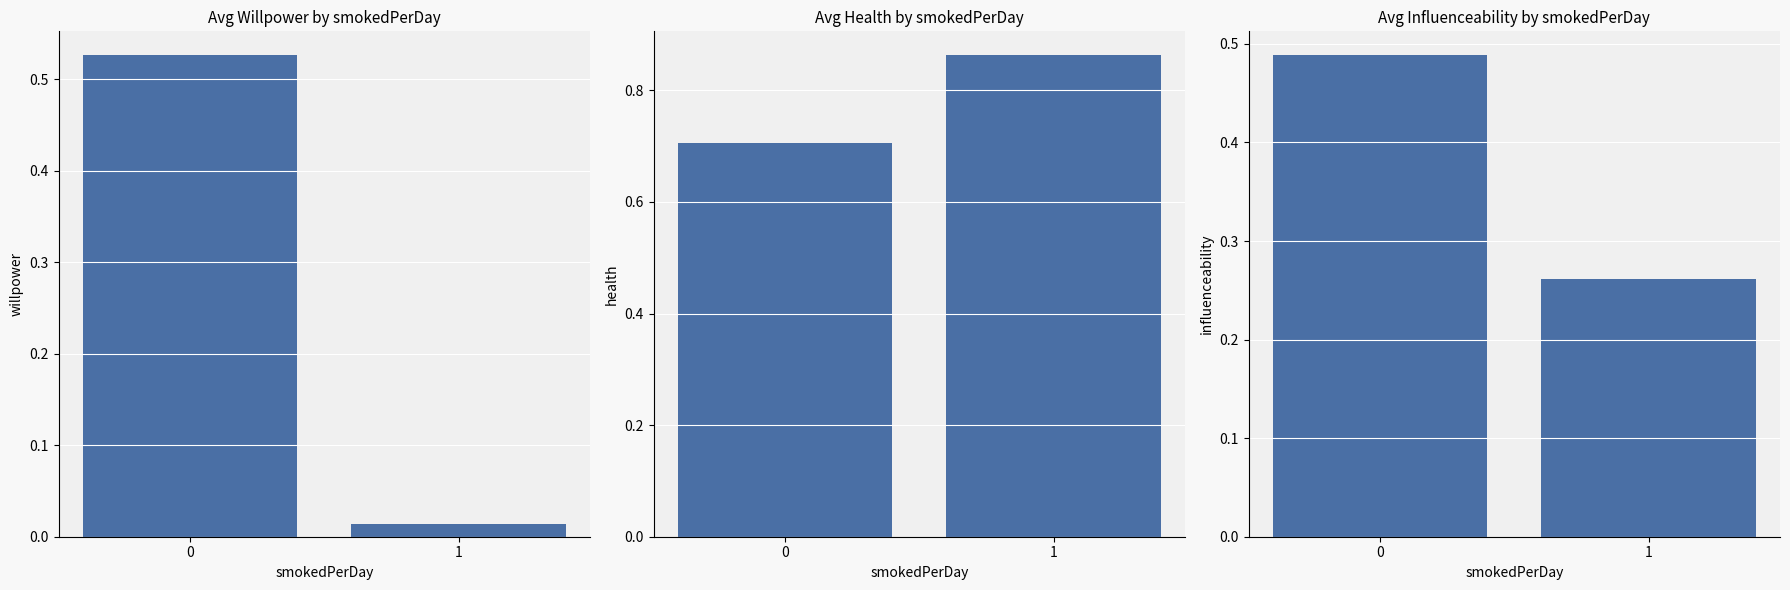

Count the number of categories in the chart.

2